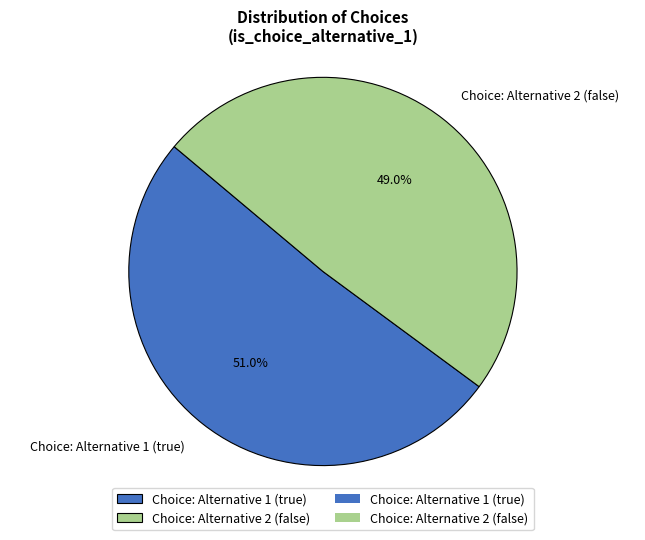

Which category accounts for the majority?

Choice: Alternative 1 (true)